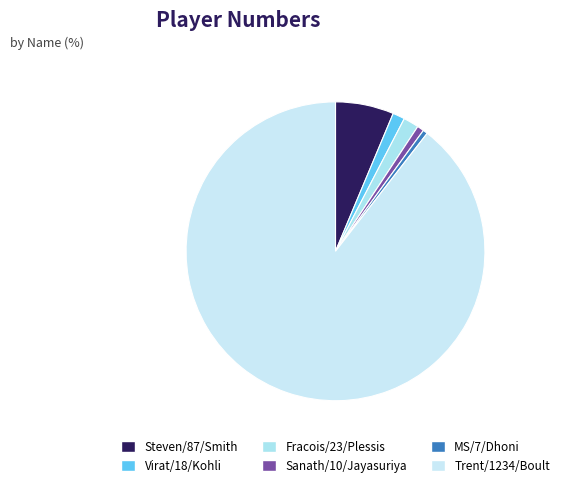

The Fracois/23/Plessis slice represents 2% of the pie. True or false?

True